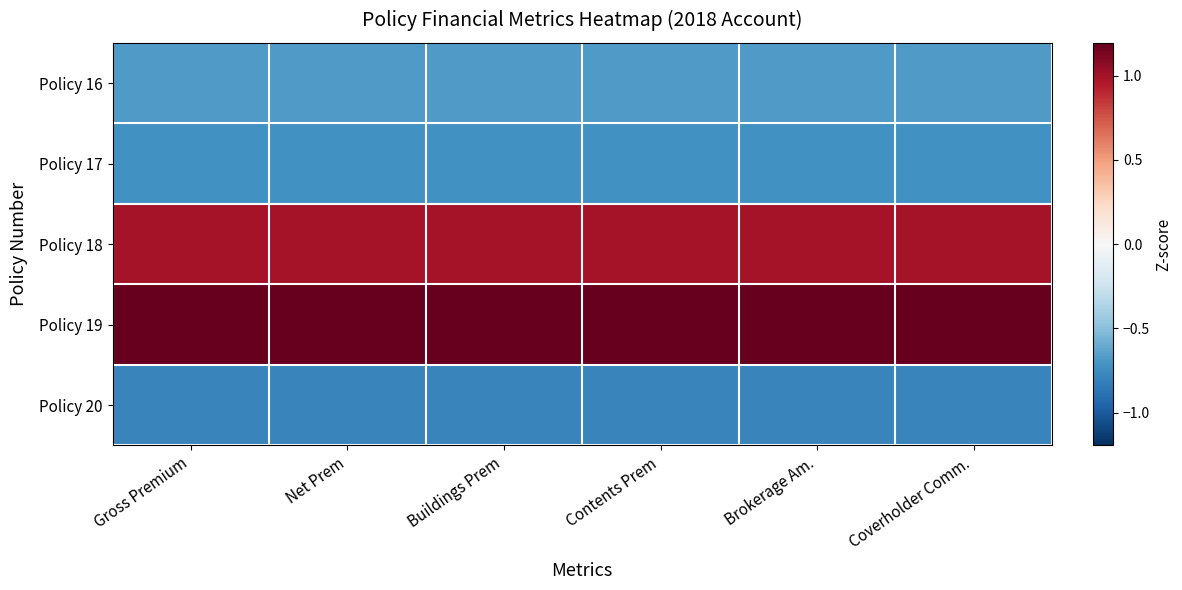

Rank the series by their maximum value, from lowest to highest.

Policy 20, Policy 17, Policy 16, Policy 18, Policy 19